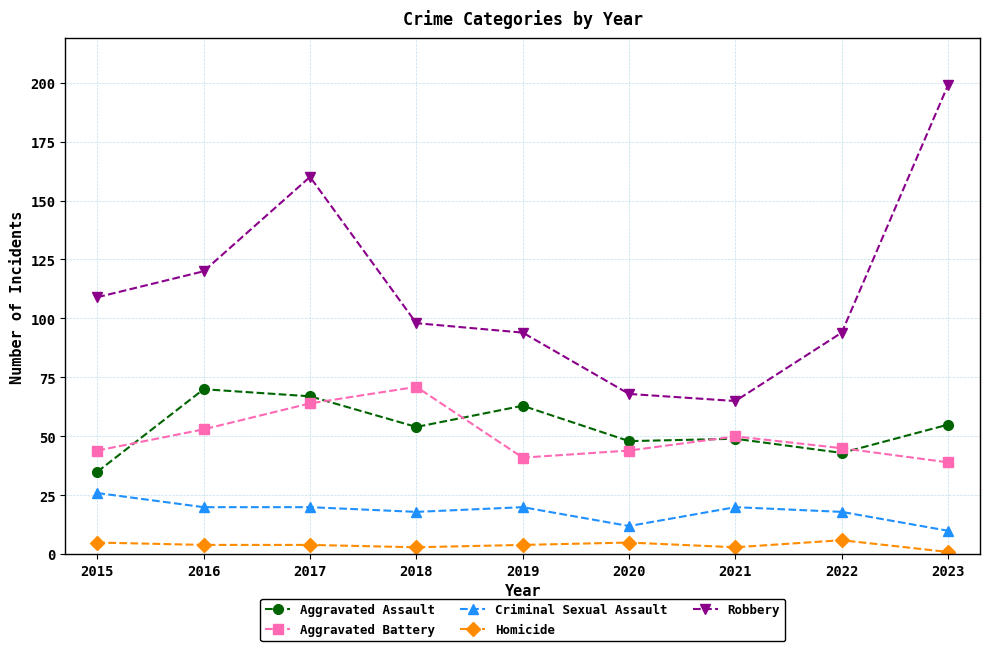

True or false: Homicide and Criminal Sexual Assault intersect in this chart.

False